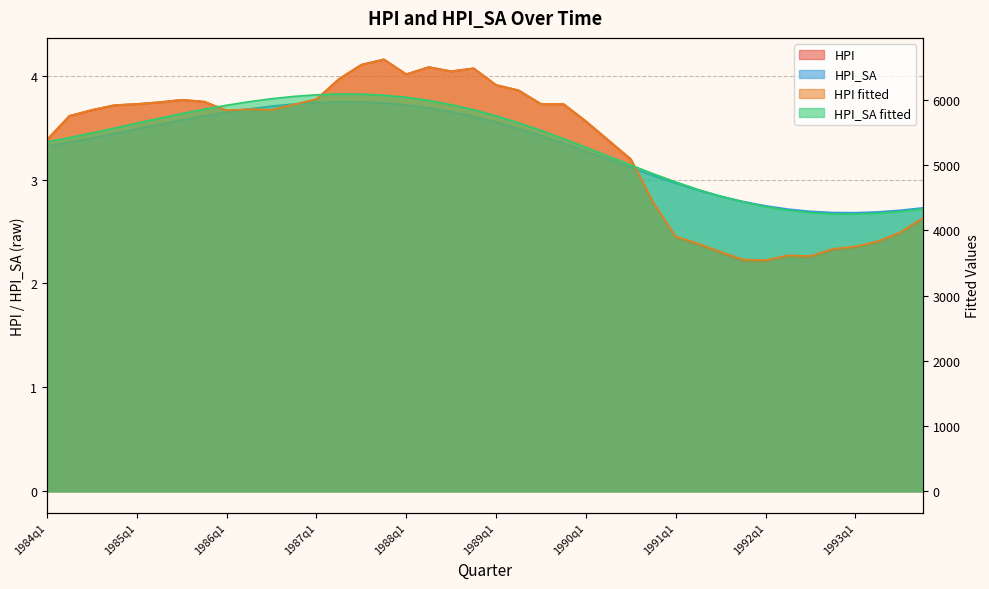

What is the greatest value displayed?

6618.8